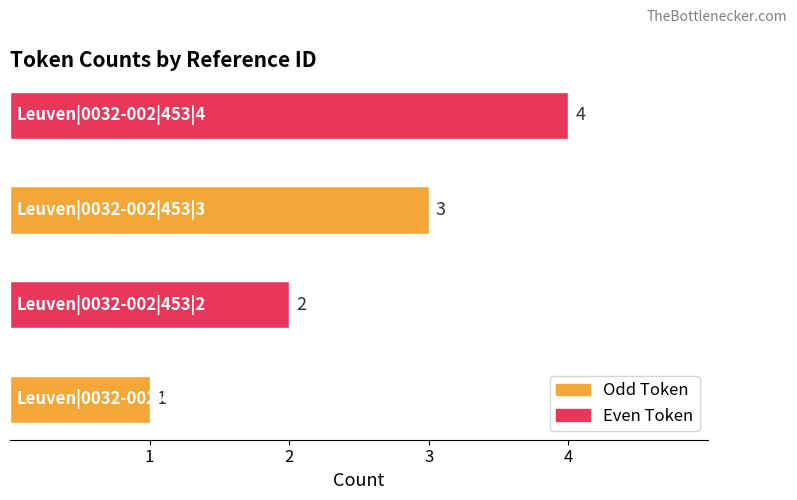

Count the values in the range 2 to 4.

3